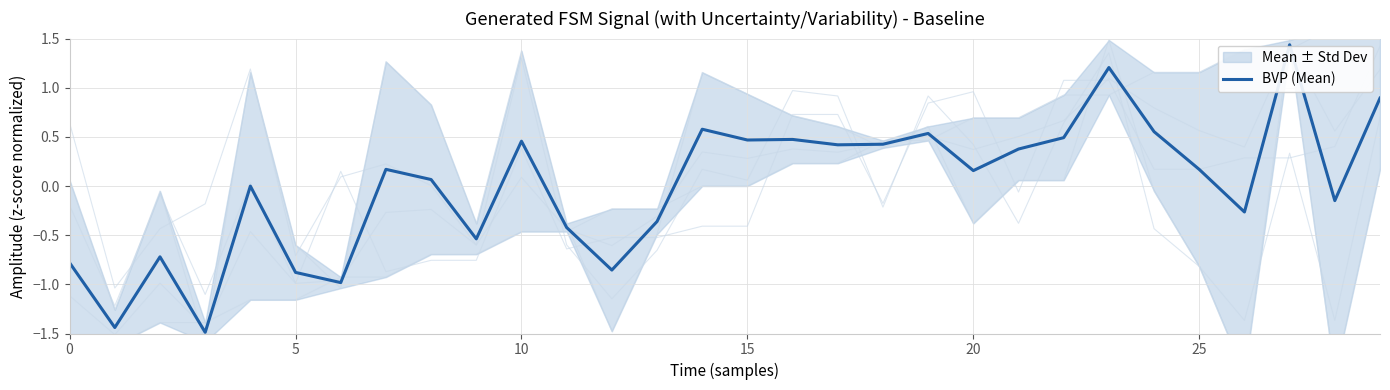

What is the minimum value for BVP (Mean)?

-1.5